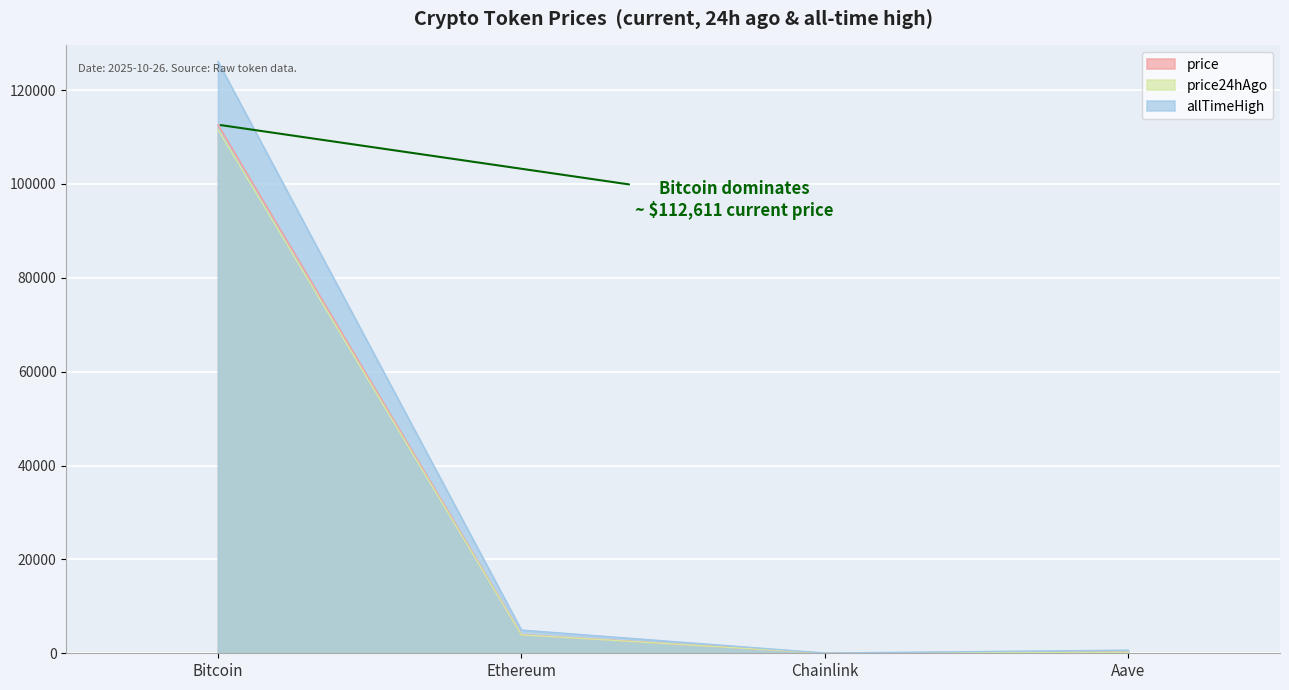

How many lines are shown in the chart?

3